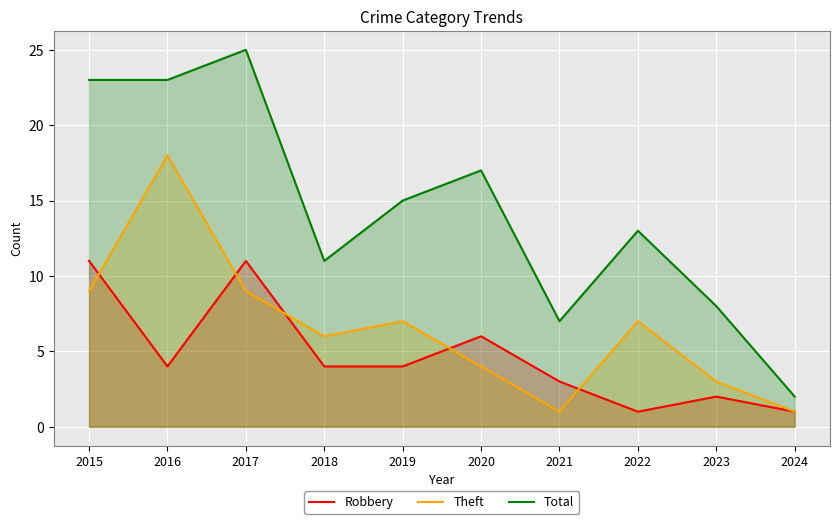

What is the approximate value of Theft at 2020, to the nearest 5?

5